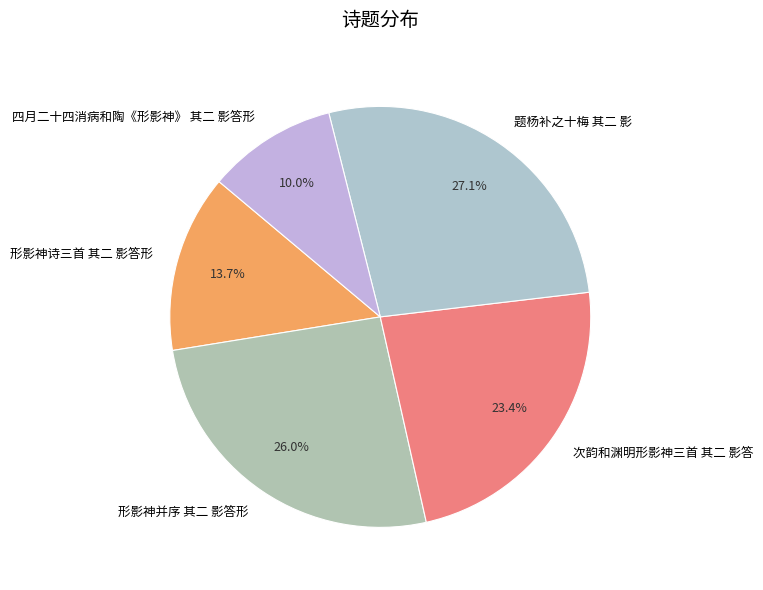

Between 题杨补之十梅 其二 影 and 形影神并序 其二 影答形, which is larger?

题杨补之十梅 其二 影